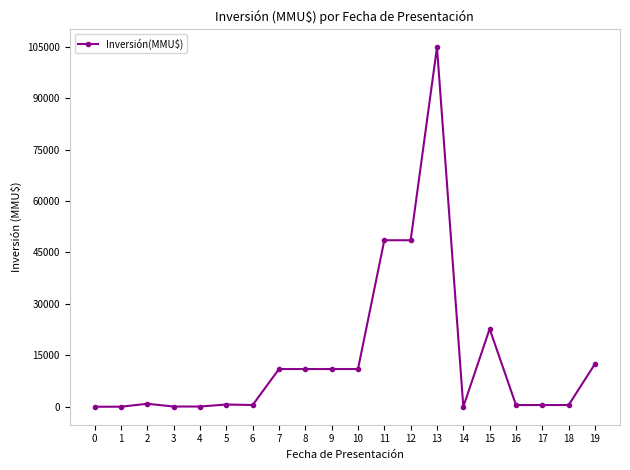

How many lines are shown in the chart?

1